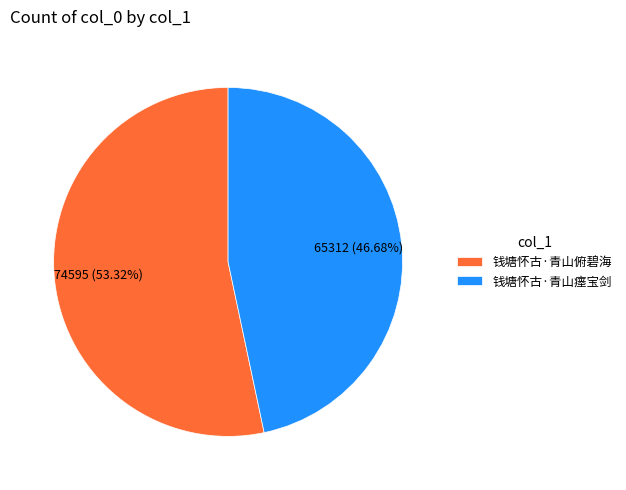

What percentage is NOT represented by 钱塘怀古·青山俯碧海?

46.7%